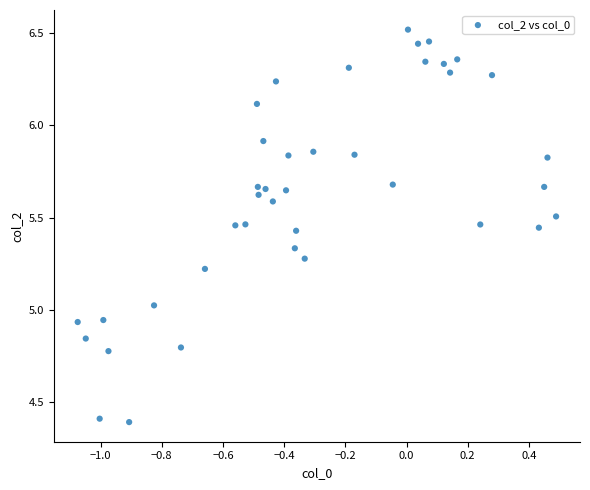

What is the range of Y values (max minus min)?

2.1